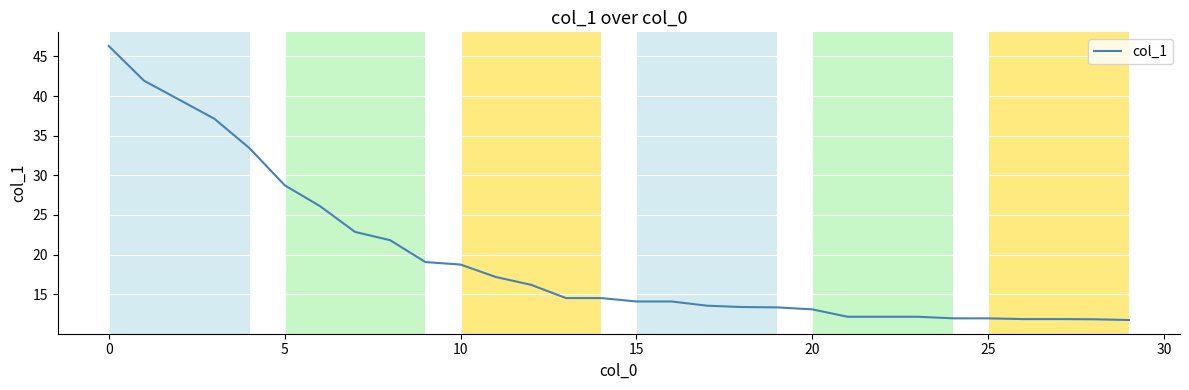

What is the minimum value shown in the chart?

11.7